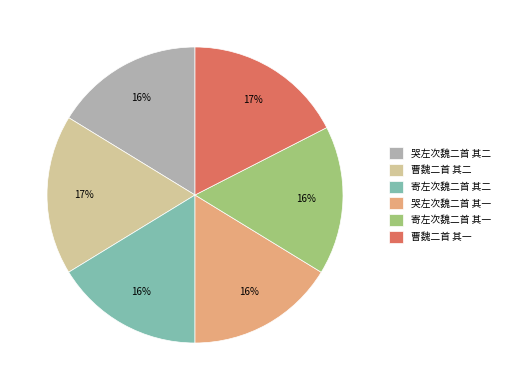

True or false: 曹魏二首 其二 accounts for 17% of the total.

True